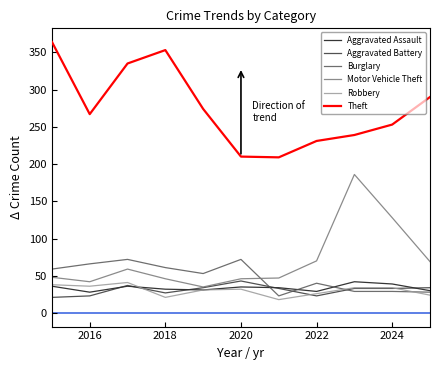

In Motor Vehicle Theft, how many points are higher than both neighbors (excluding endpoints)?

2